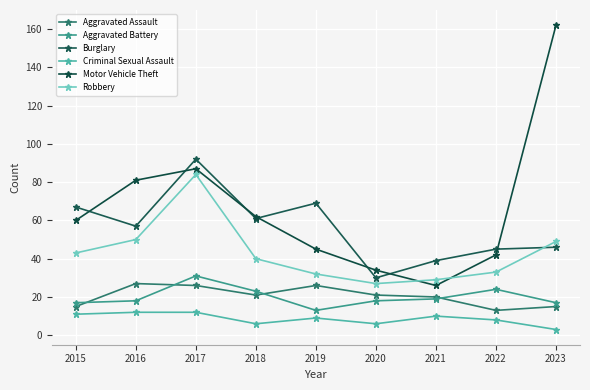

What is the maximum value shown in the chart?

162